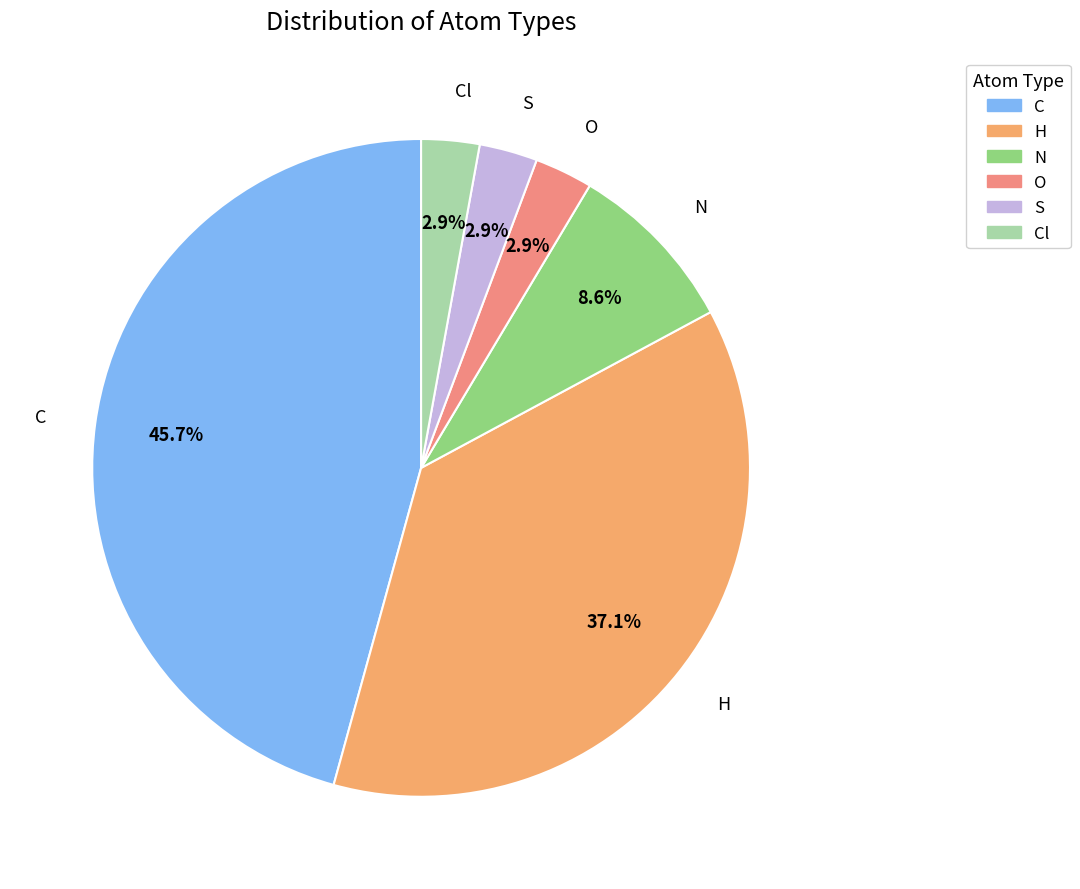

Which category has the biggest portion of the pie?

C